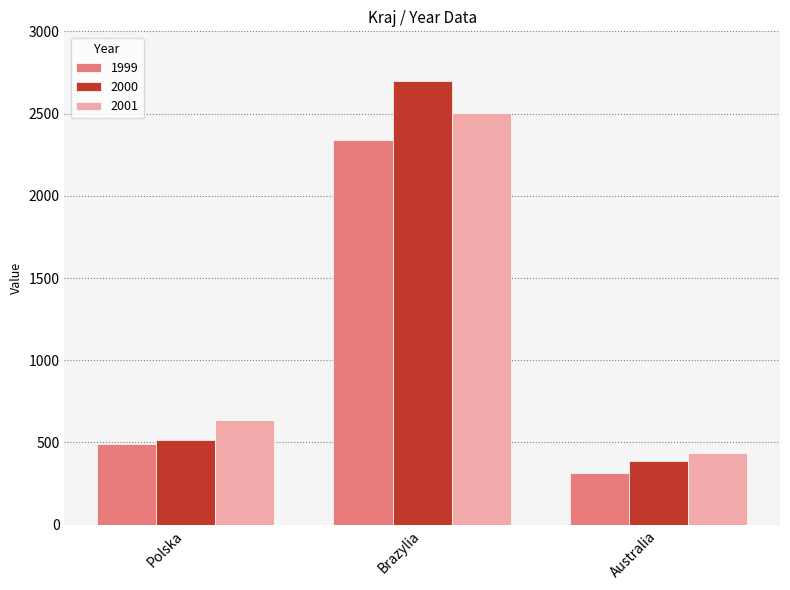

How many values in the 1999 series are below 489?

1